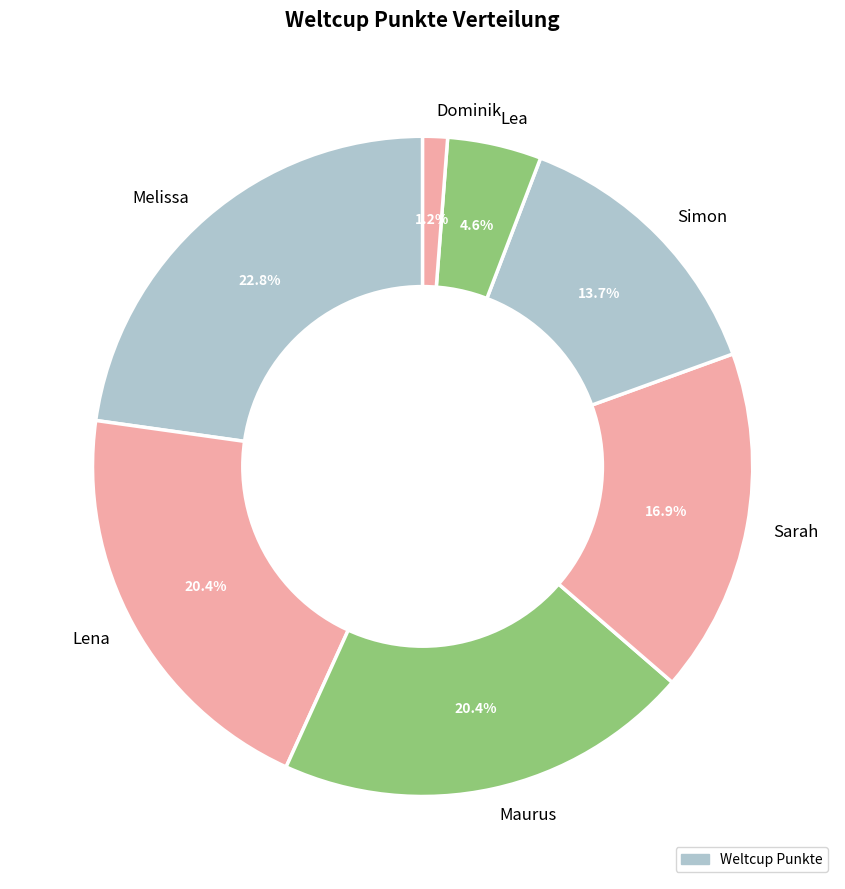

Approximately how many times larger is the value at Dominik compared to Lena?

0.1